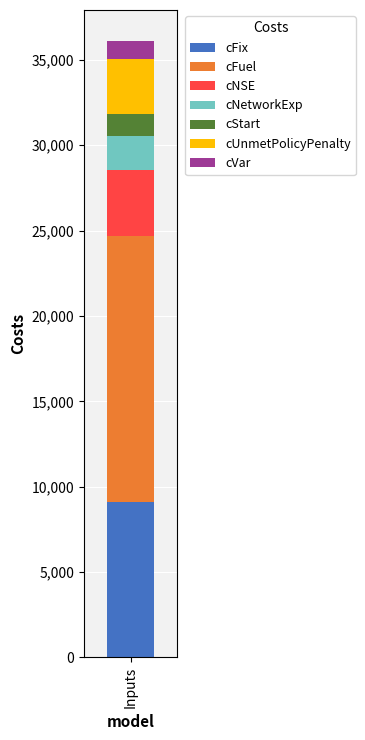

What is the maximum value for cFix?

9085.0